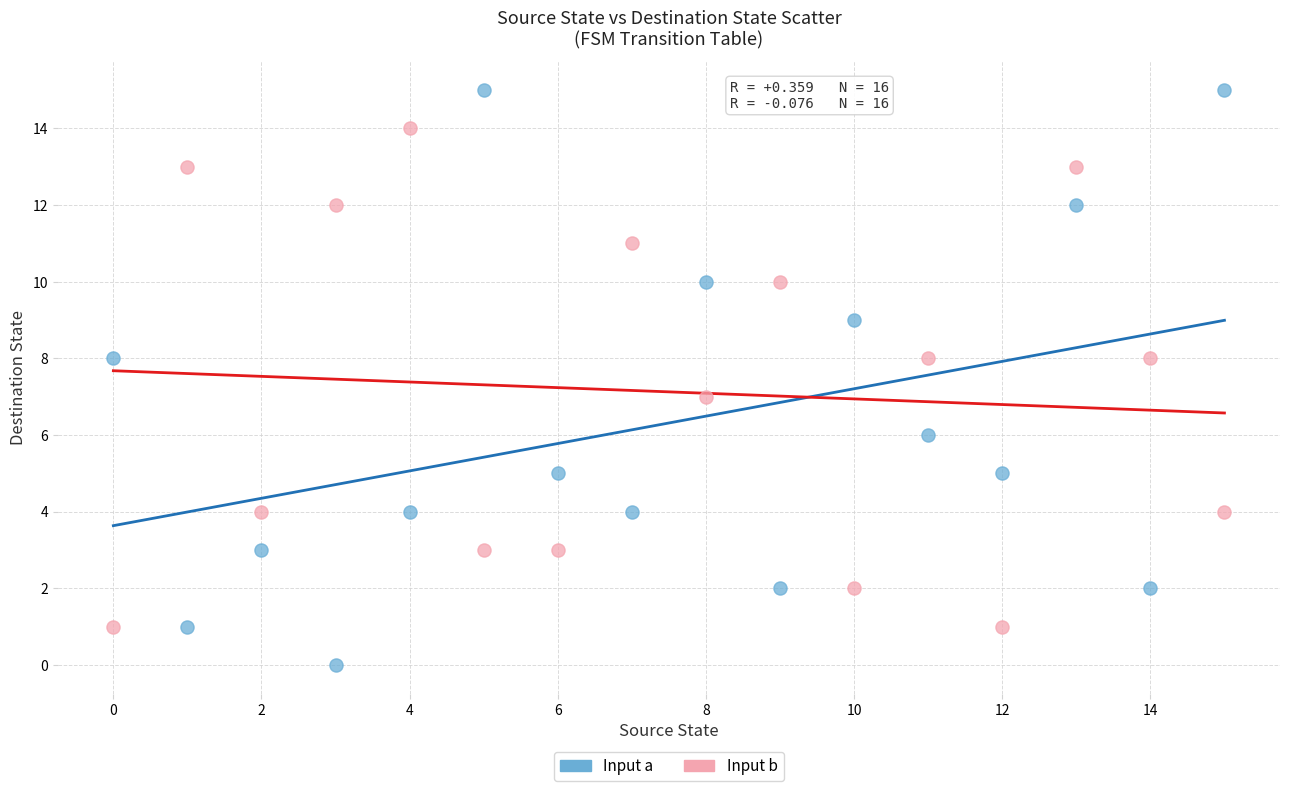

Which series contains the lowest Y value?

Input a